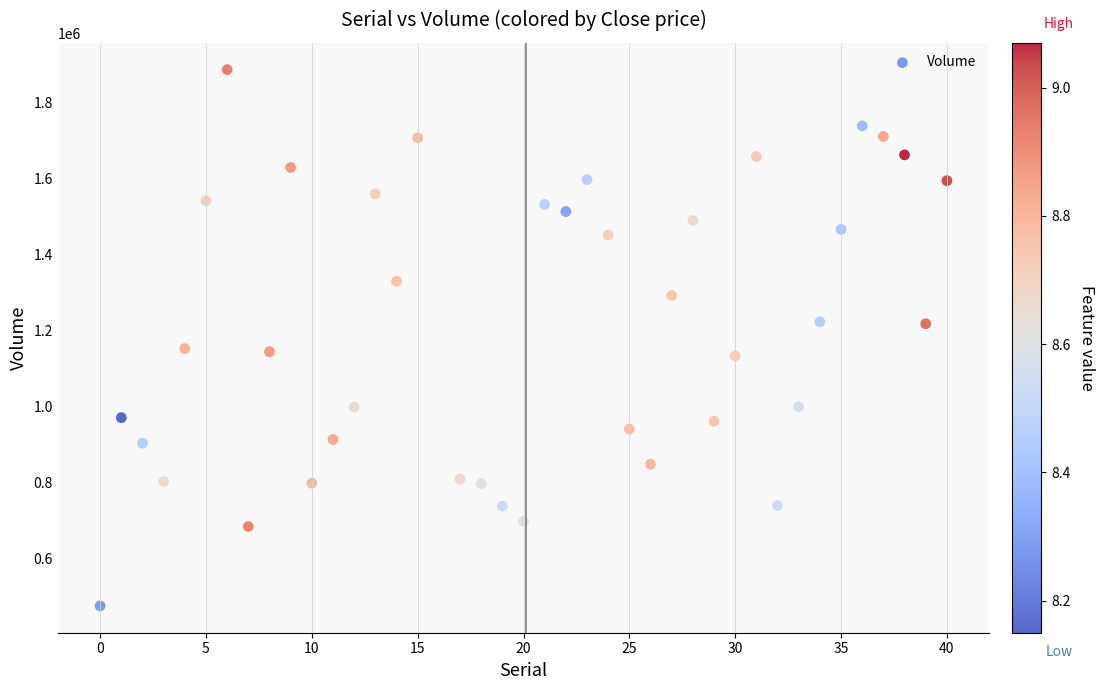

What is the range of Y values (max minus min)?

1412900